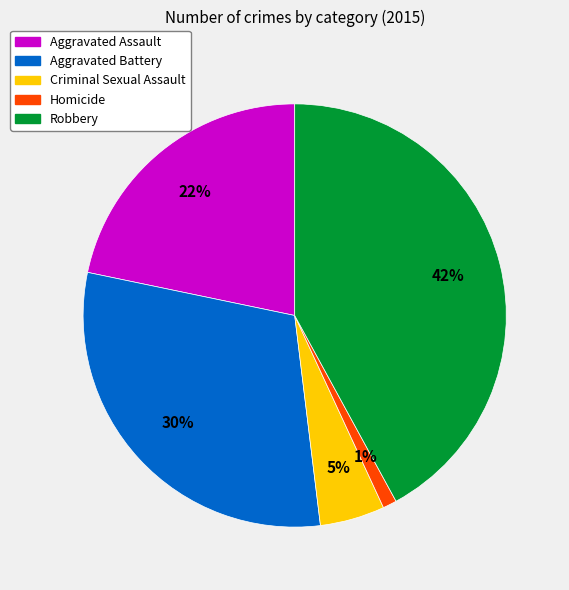

To the nearest percent, what is the difference between the largest and smallest slice percentages?

41%